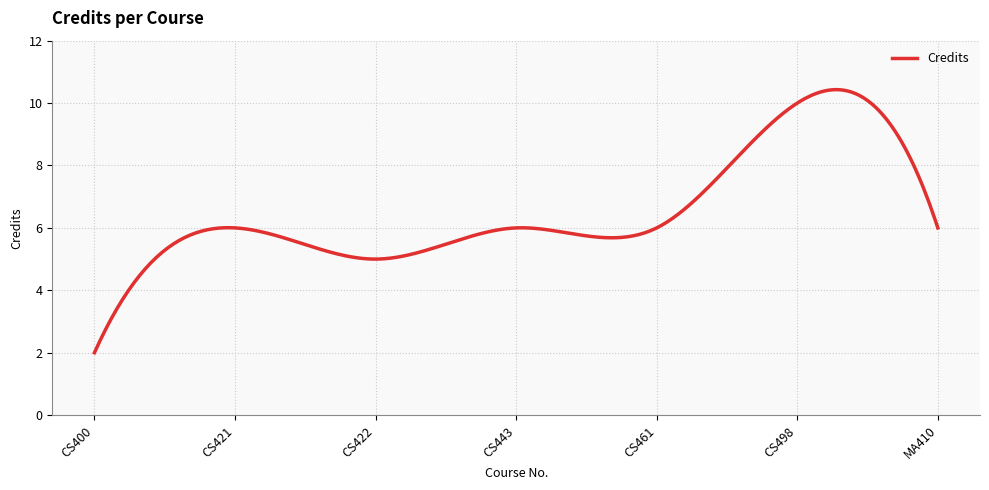

What is the minimum value shown in the chart?

2.0